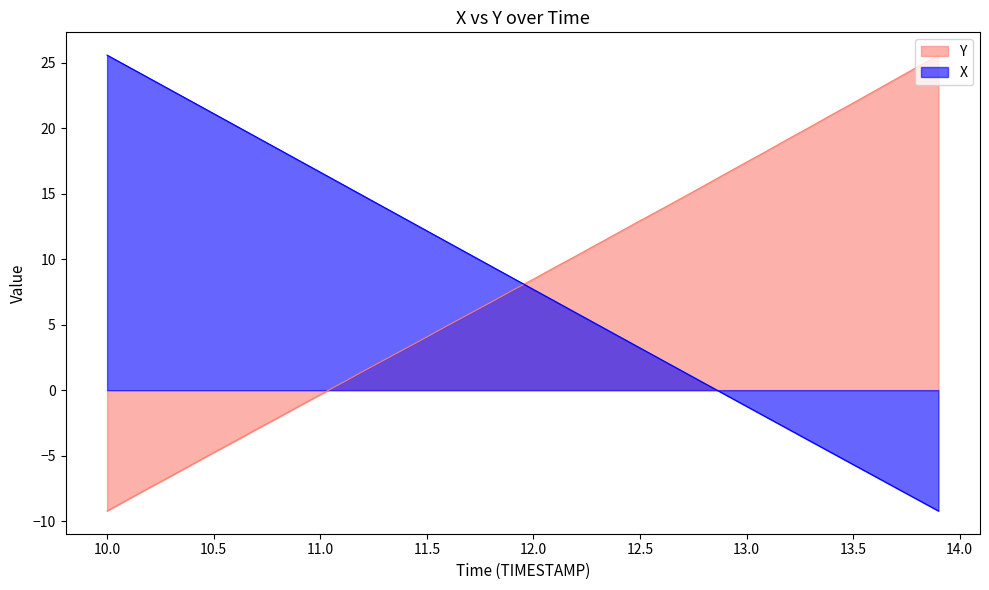

What is the label of the 2nd point from the left?

10.1